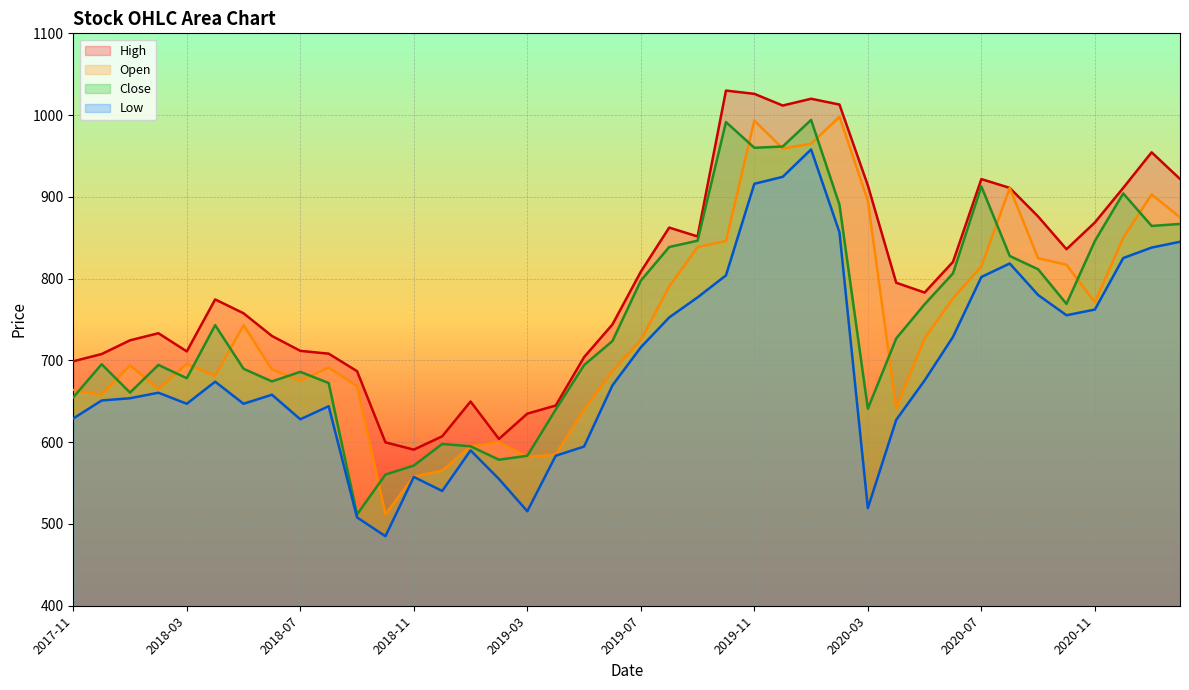

At 2018-09, list the series in order from smallest to largest.

Low, Close, Open, High